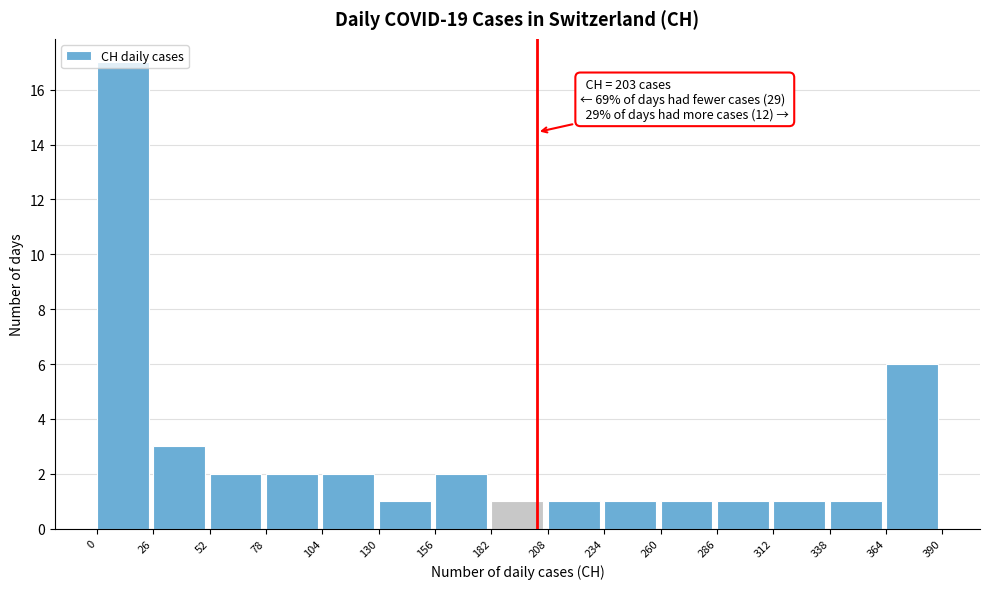

Over which range of the x-axis is the bar tallest?

0 to 26